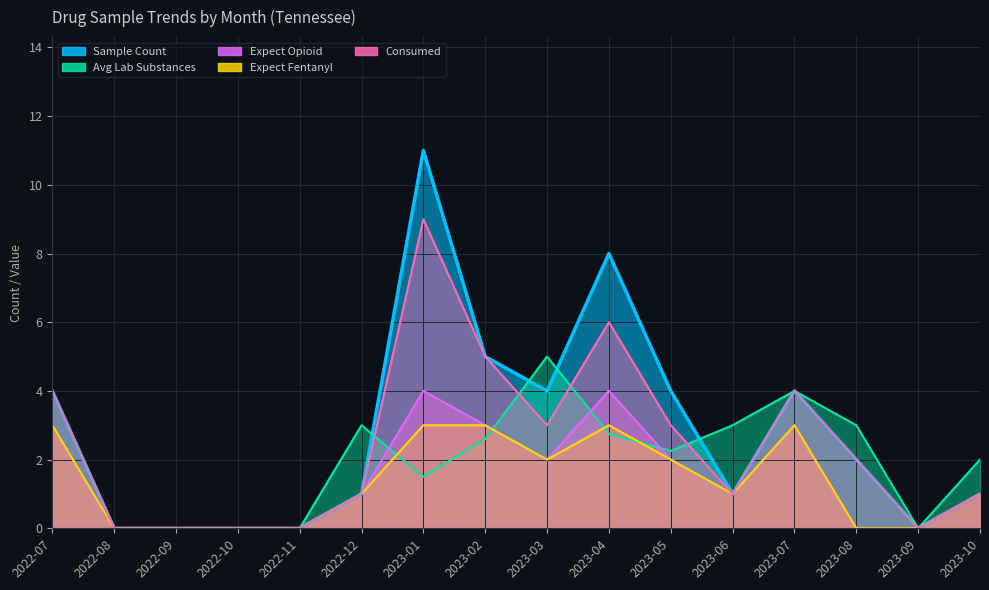

True or false: Sample Count has more than 0 interior local peaks.

True